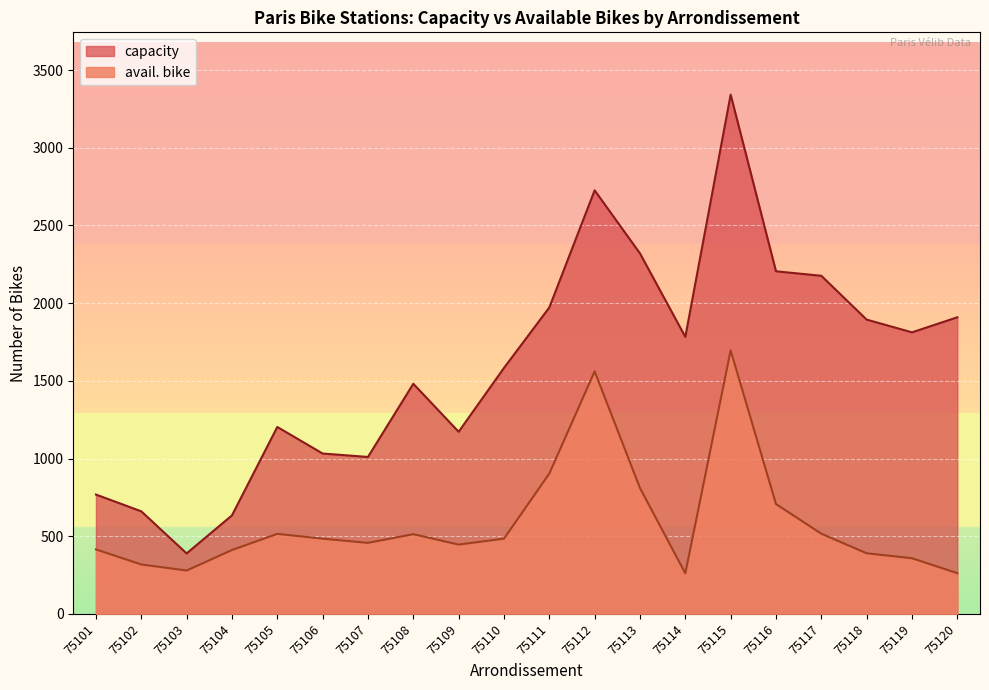

Which series has the widest spread of values?

capacity